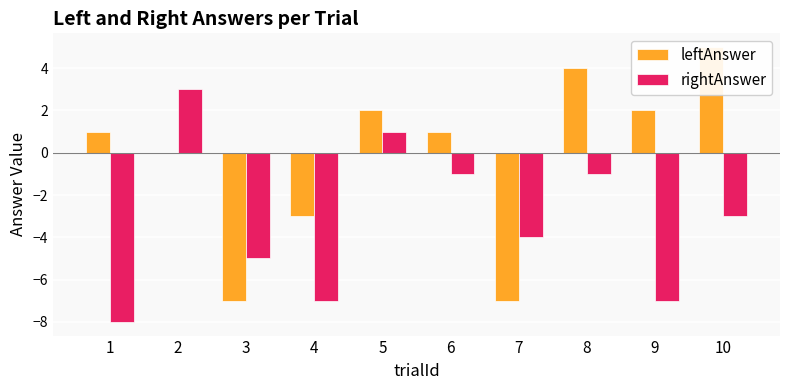

What are all the series names shown in the legend?

leftAnswer, rightAnswer